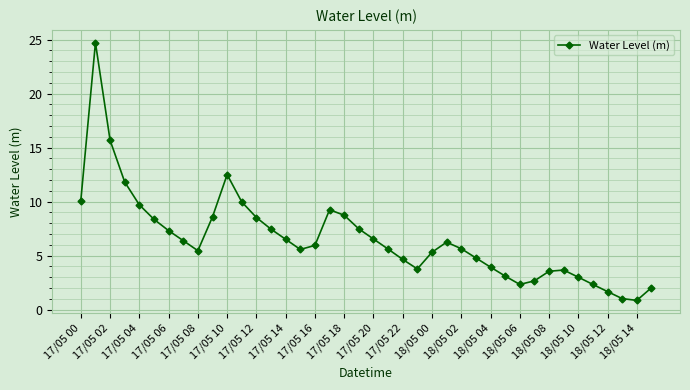

What is the value of the 4th point from the left?

11.8